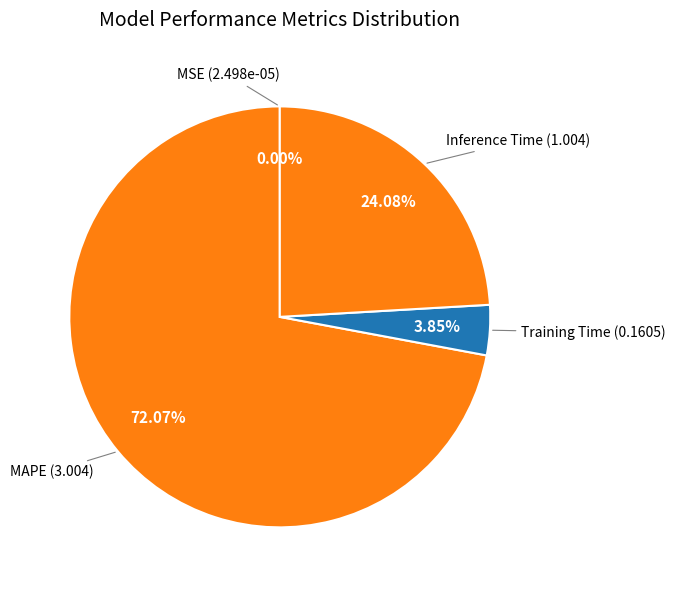

What is the largest slice in the pie chart?

MAPE